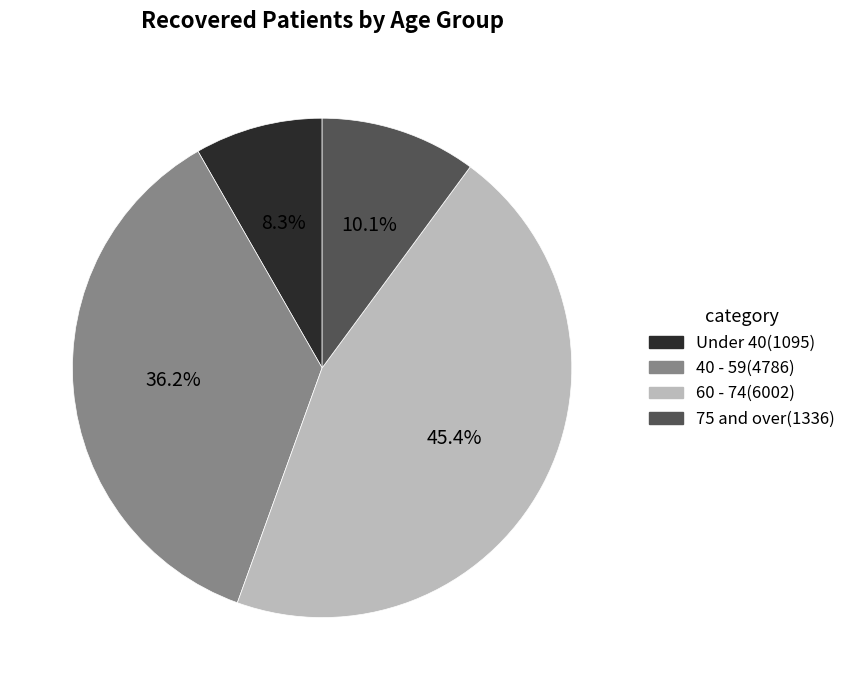

Does any single category account for the majority?

No